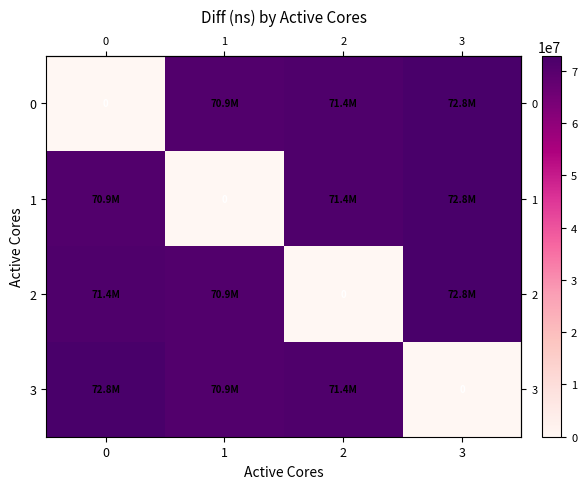

Which has a higher value, 1 or 2?

2